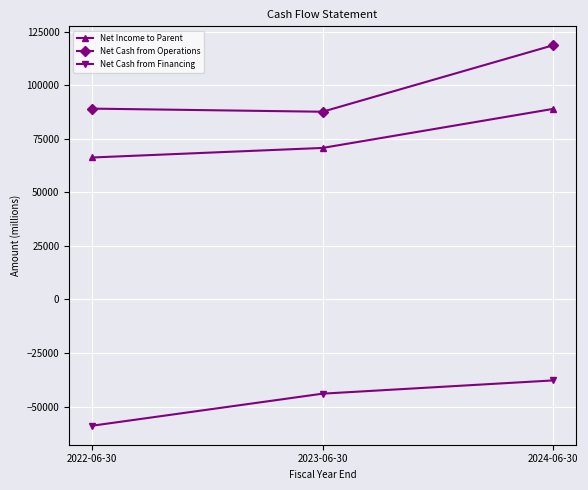

Count the Net Cash from Financing values in the range -58876 to -37757.

3